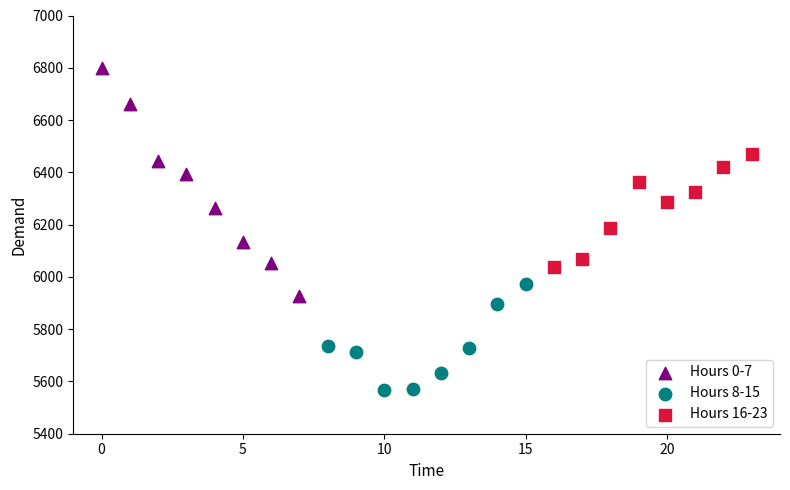

Which series contains the lowest Y value?

Hours 8-15